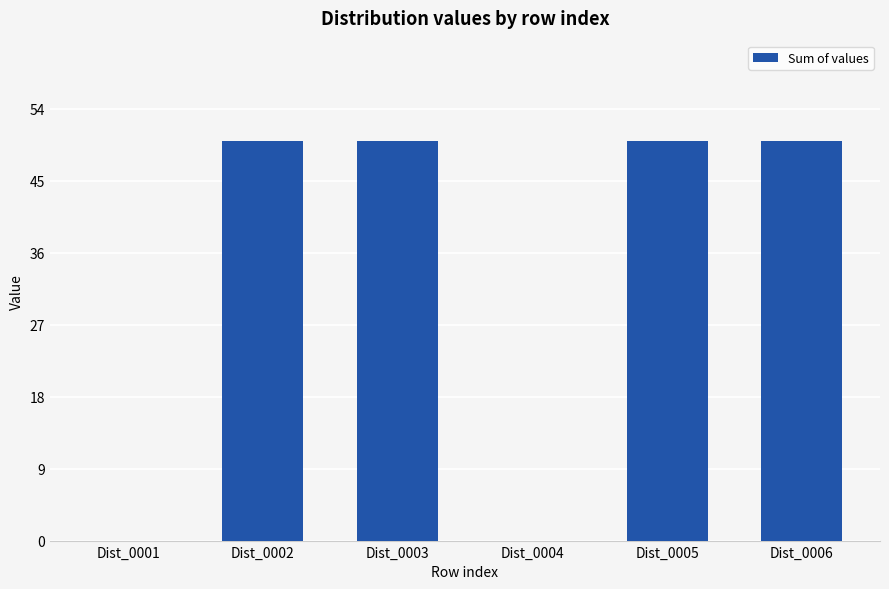

What is the greatest value displayed?

50